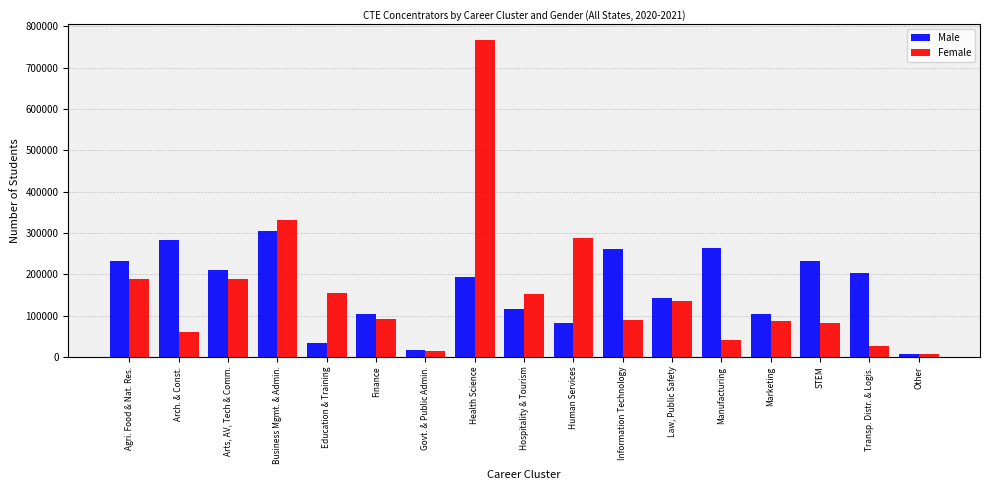

Which series has the largest range (max minus min)?

Female